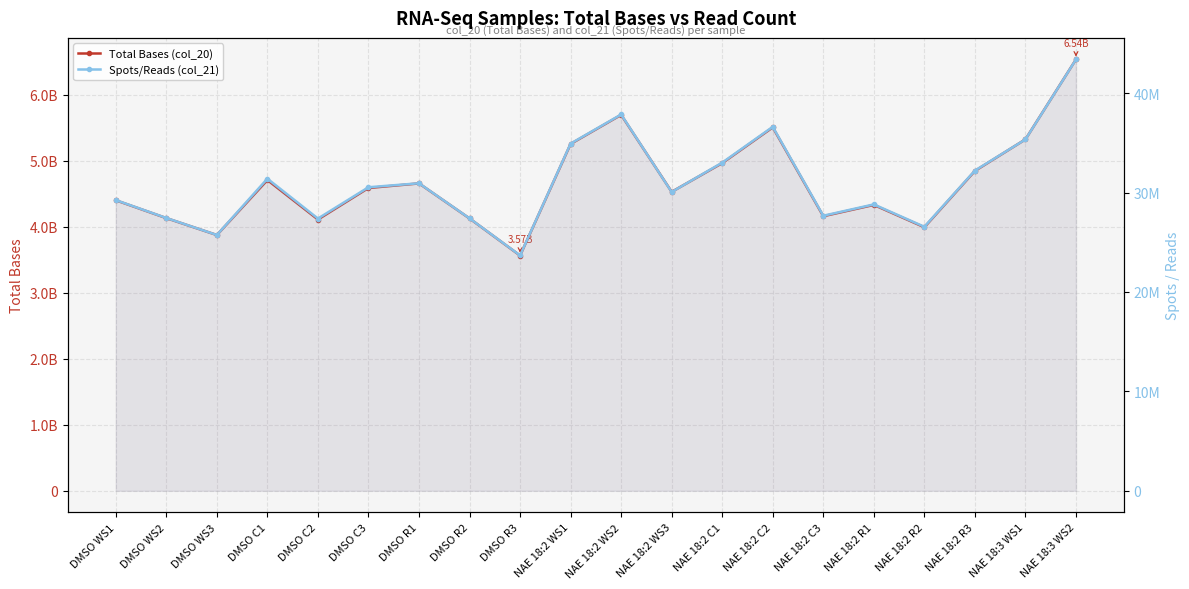

Where is the first local maximum for Spots/Reads (col_21)?

DMSO C1